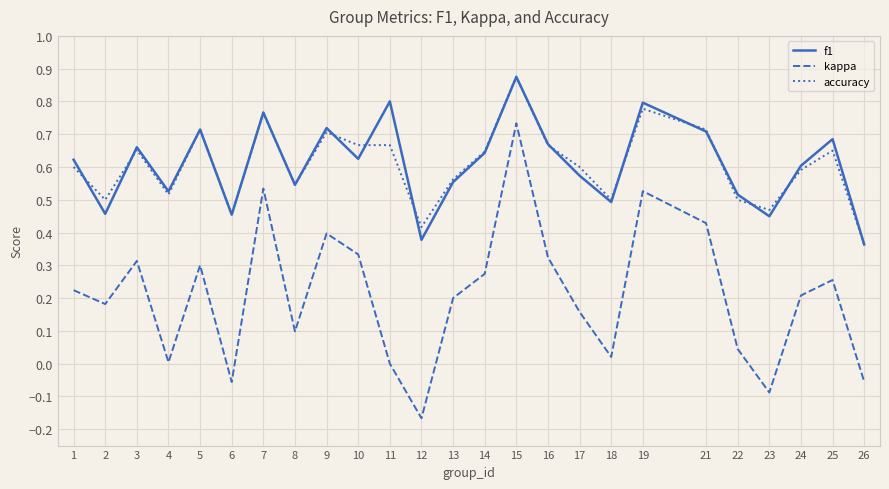

True or false: accuracy and f1 intersect in this chart.

True